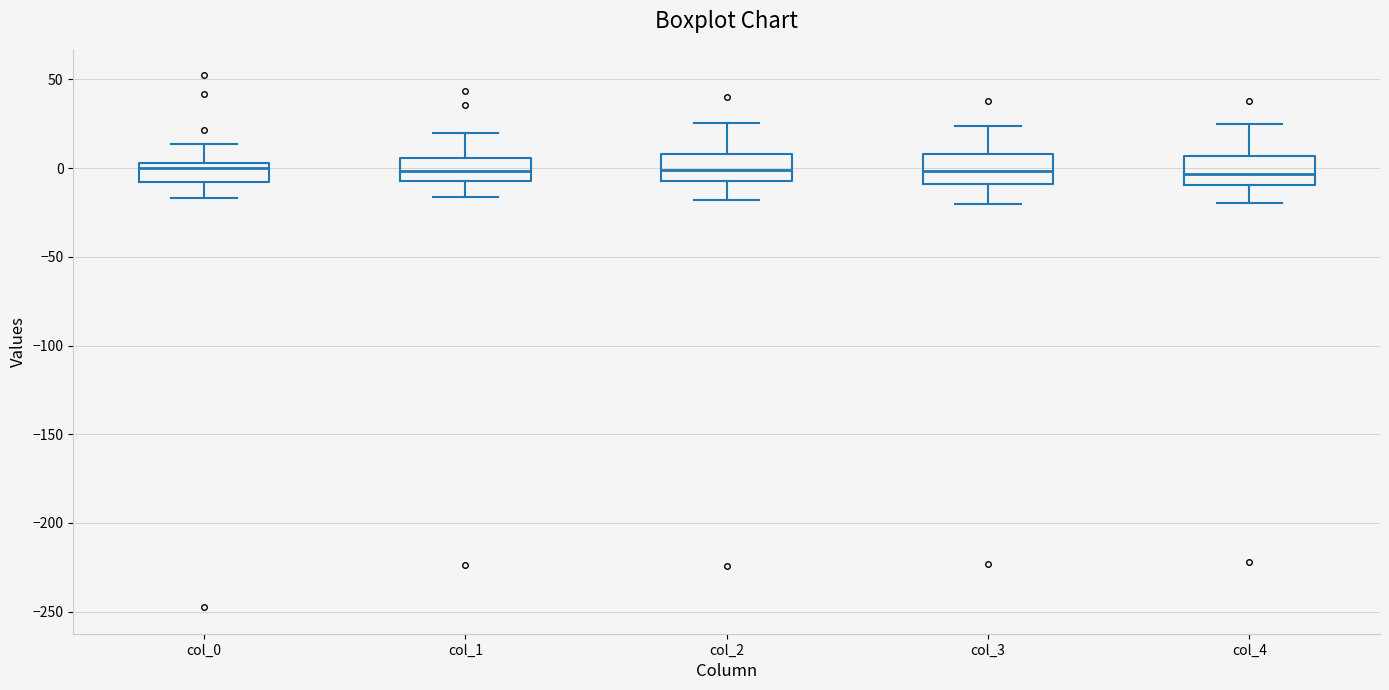

Reading left to right, transcribe this box plot: for each box, give where its median line is, the range the box spans, and where its two whiskers end, as read against the y-axis. The values are not printed on the chart, so give them approximately, as read against the axis.

col_0: median 0, box -10 to 5, whiskers -15 to 15
col_1: median 0, box -5 to 5, whiskers -15 to 20
col_2: median 0, box -5 to 10, whiskers -20 to 25
col_3: median 0, box -10 to 10, whiskers -20 to 25
col_4: median -5, box -10 to 5, whiskers -20 to 25